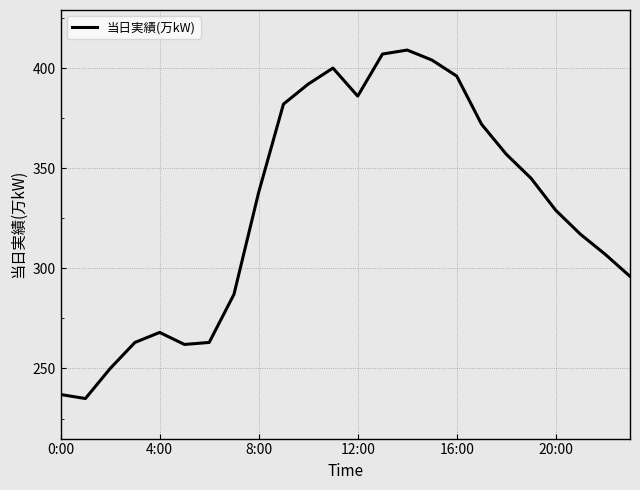

What is the minimum value shown in the chart?

235